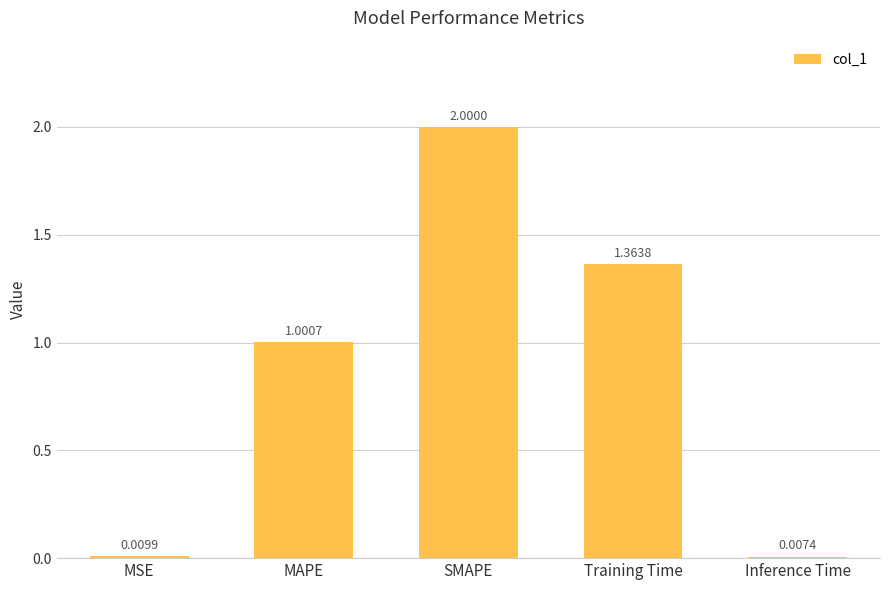

What is the maximum value shown in the chart?

2.0